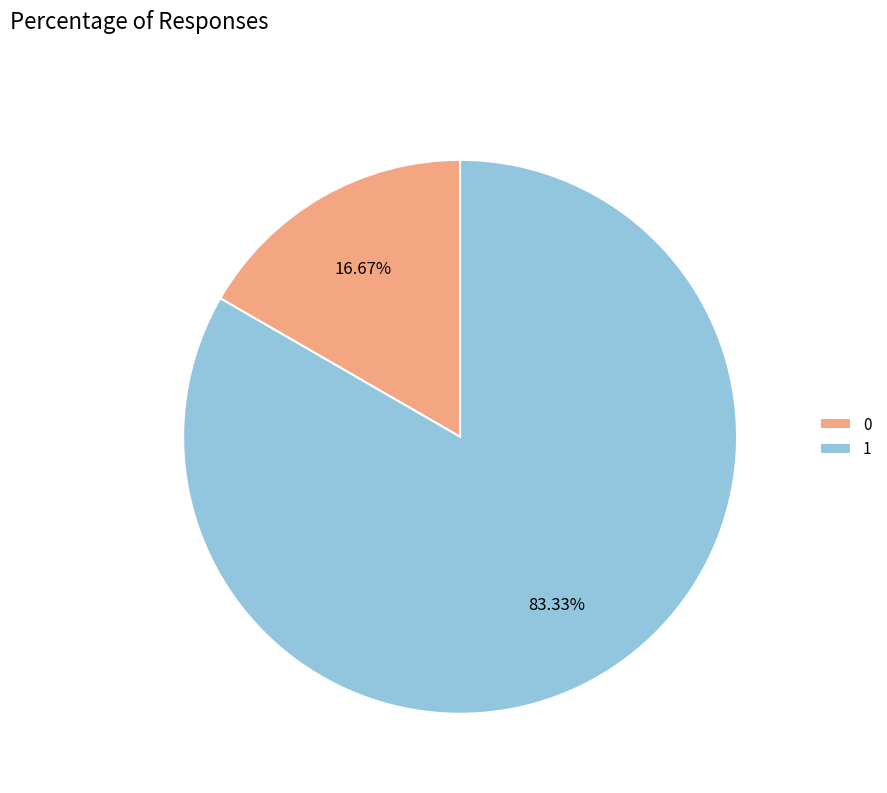

Is it true that 1 is 92% of the pie?

False